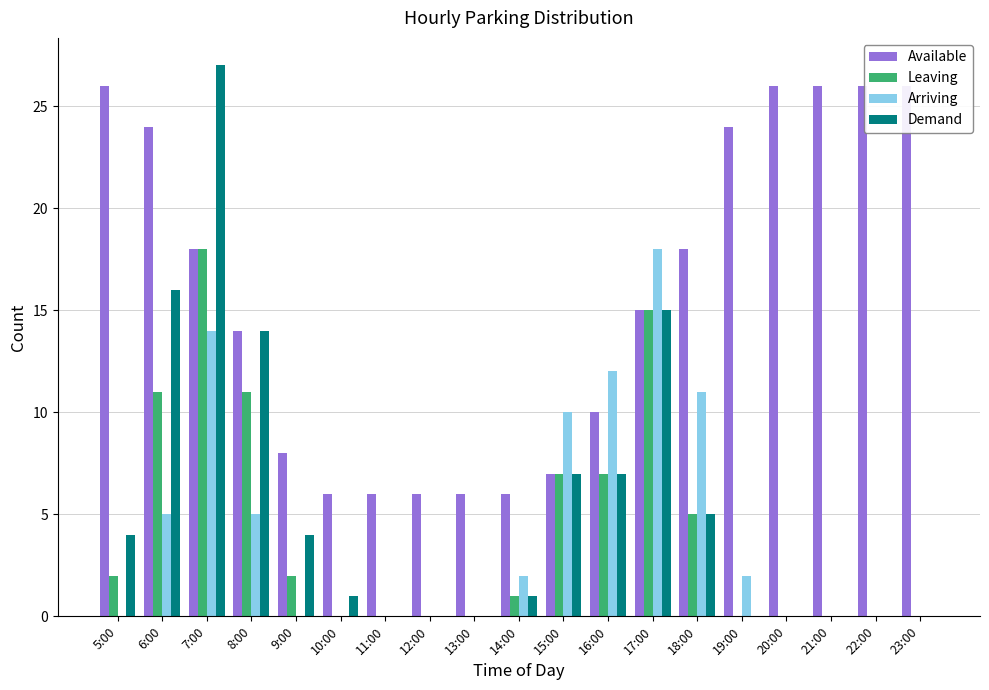

At how many categories does at least one series exceed 17?

10